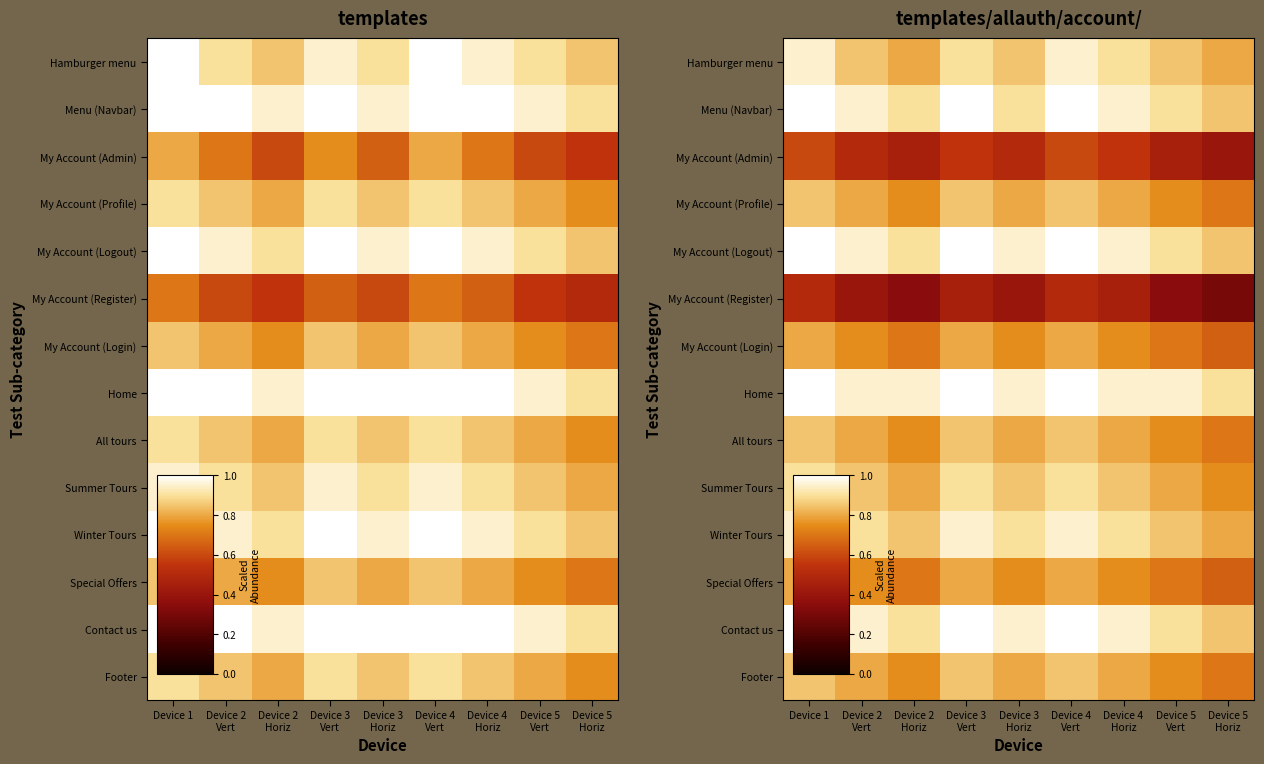

Between Device 5
Horiz and Device 1, which is larger?

Device 1